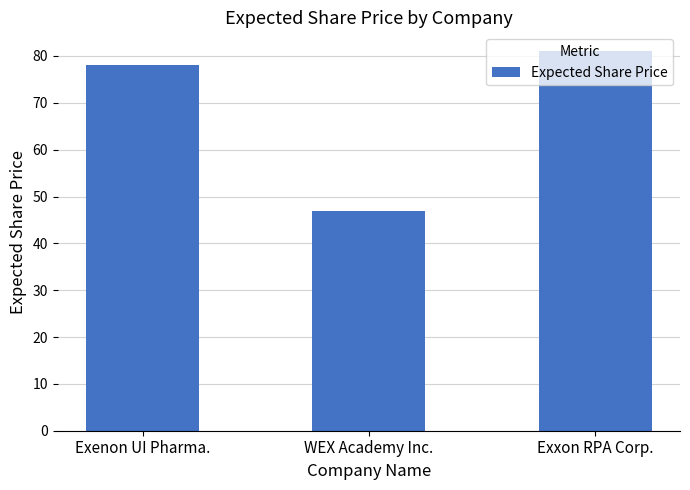

Is it true that the value at WEX Academy Inc. is 47?

True